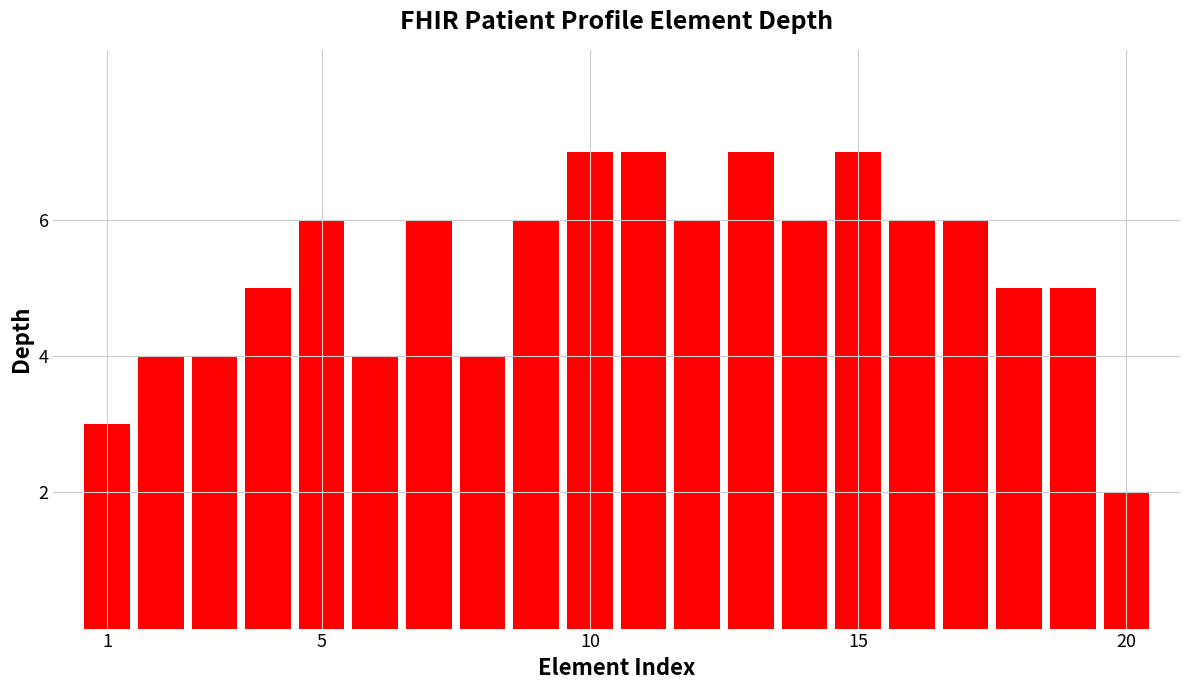

Reading left to right, list all the values displayed in this chart.

3	4	4	5	6	4	6	4	6	7	7	6	7	6	7	6	6	5	5	2